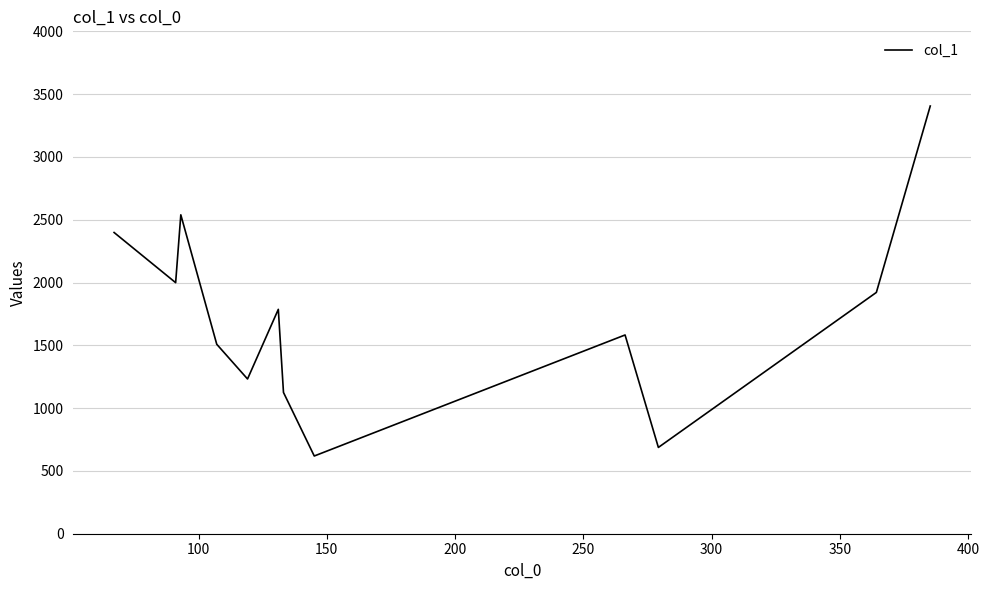

What is the maximum value shown in the chart?

3405.4